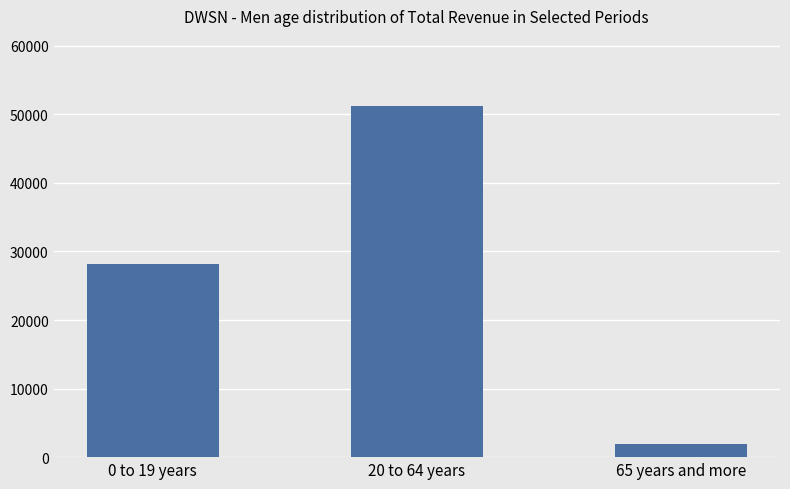

Reading right to left, extract all data points from this chart.

1900	51200	28100